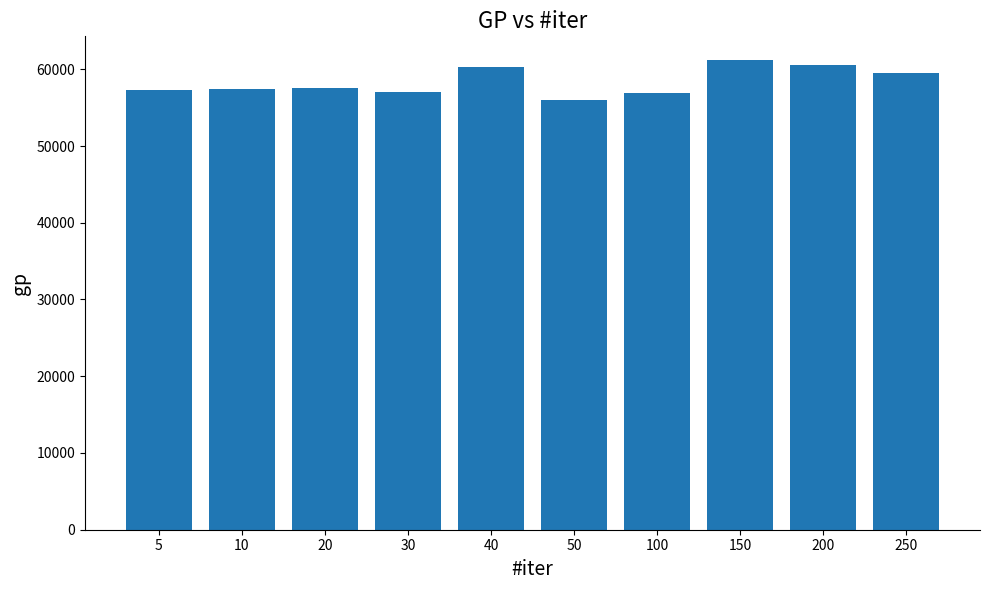

The chart shows a value of 57342 at 5. True or false?

True